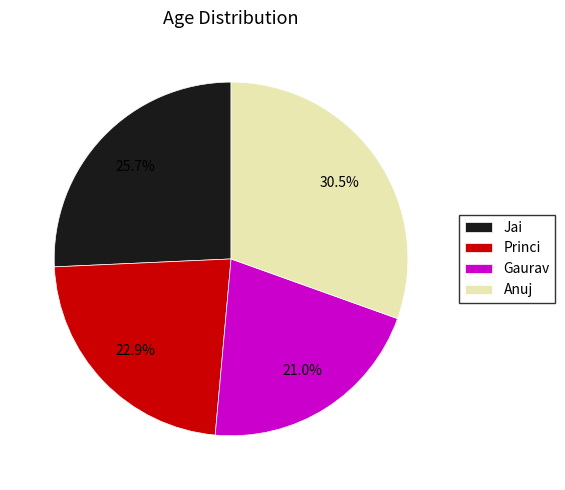

What percentage is NOT represented by Anuj?

69.5%